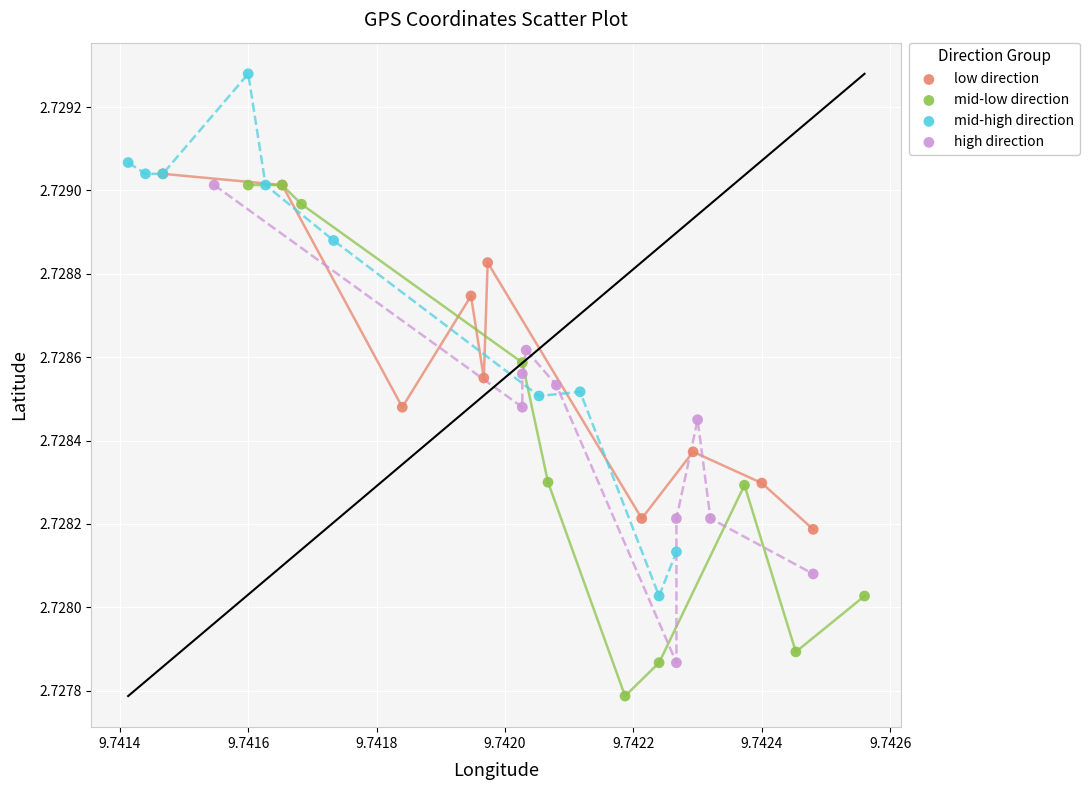

Which series contains the lowest Y value?

mid-low direction